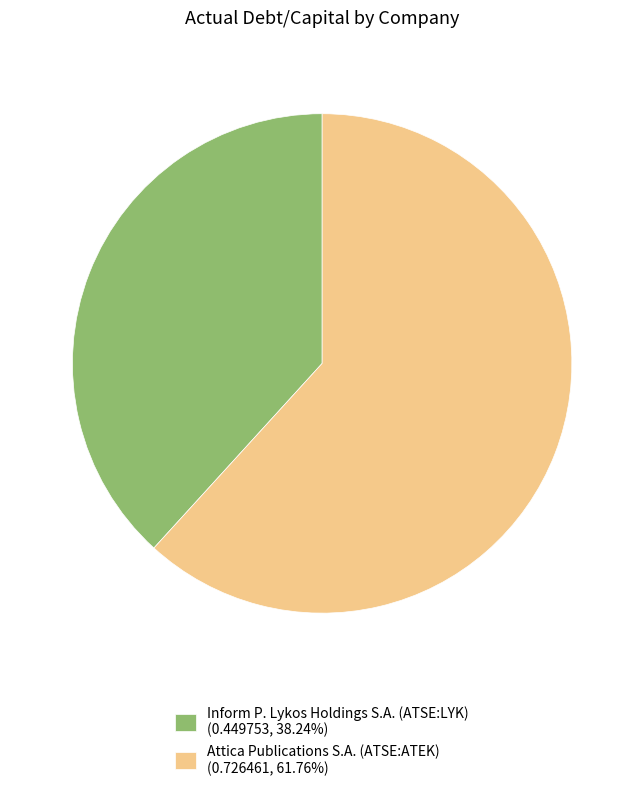

True or false: Inform P. Lykos Holdings S.A. (ATSE:LYK) accounts for 38% of the total.

True